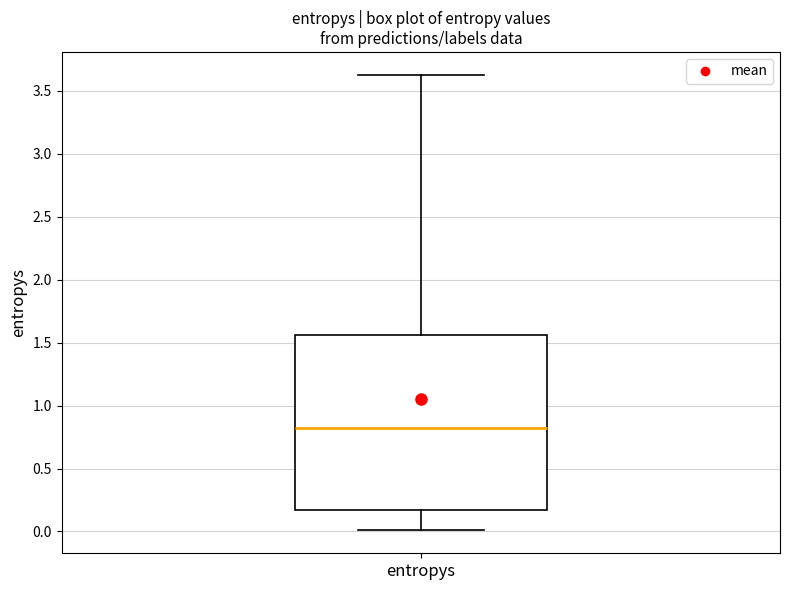

Transcribe this box plot: give where the median line is, the range the box spans, and where the two whiskers end, as read against the y-axis. The values are not printed on the chart, so give them approximately, as read against the axis.

median 0.80, box 0.15 to 1.55, whiskers 0.00 to 3.65